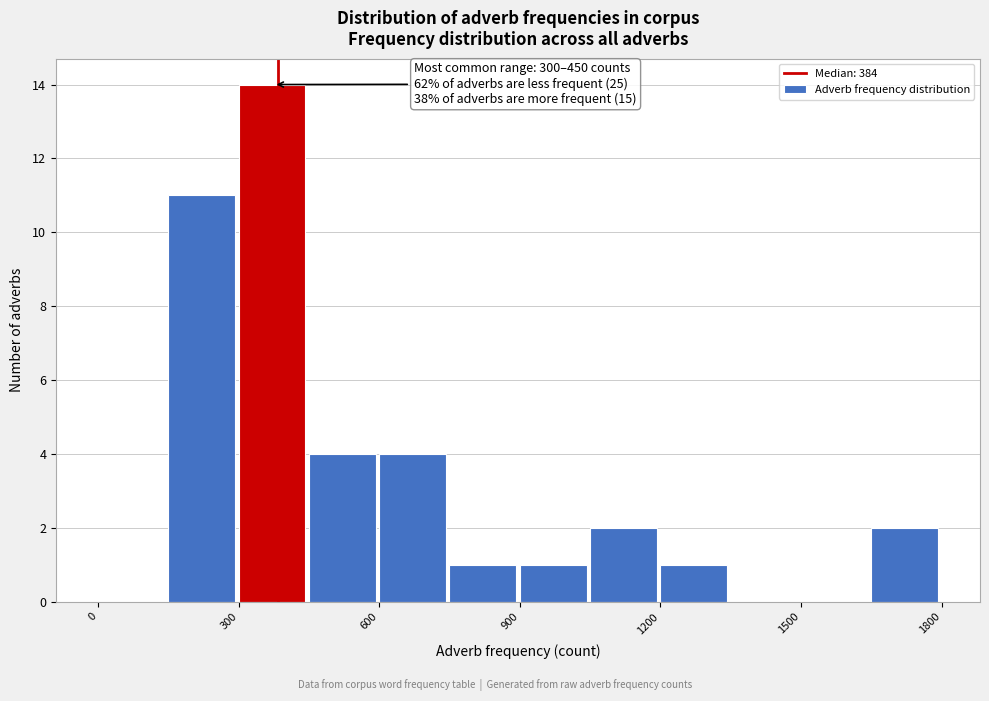

Around what value on the x-axis is the tallest bar? Give the approximate position of its centre, as read against the axis.

350